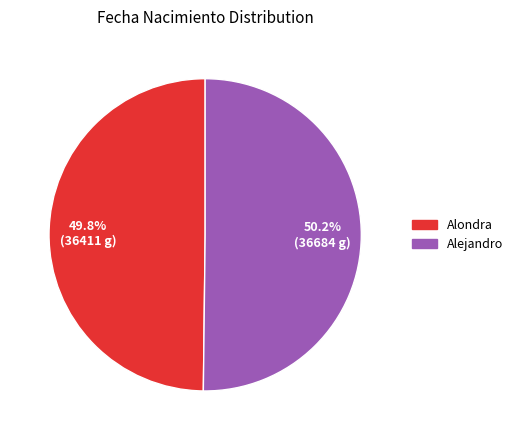

What is the ratio of the value at Alondra to the value at Alejandro?

1.0